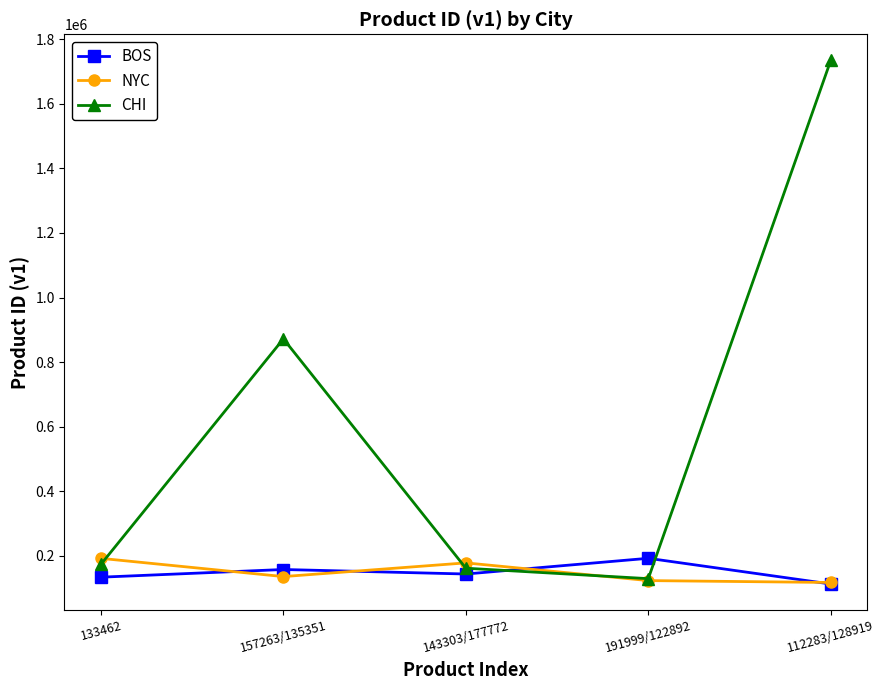

What is the average value of the NYC series?

148975